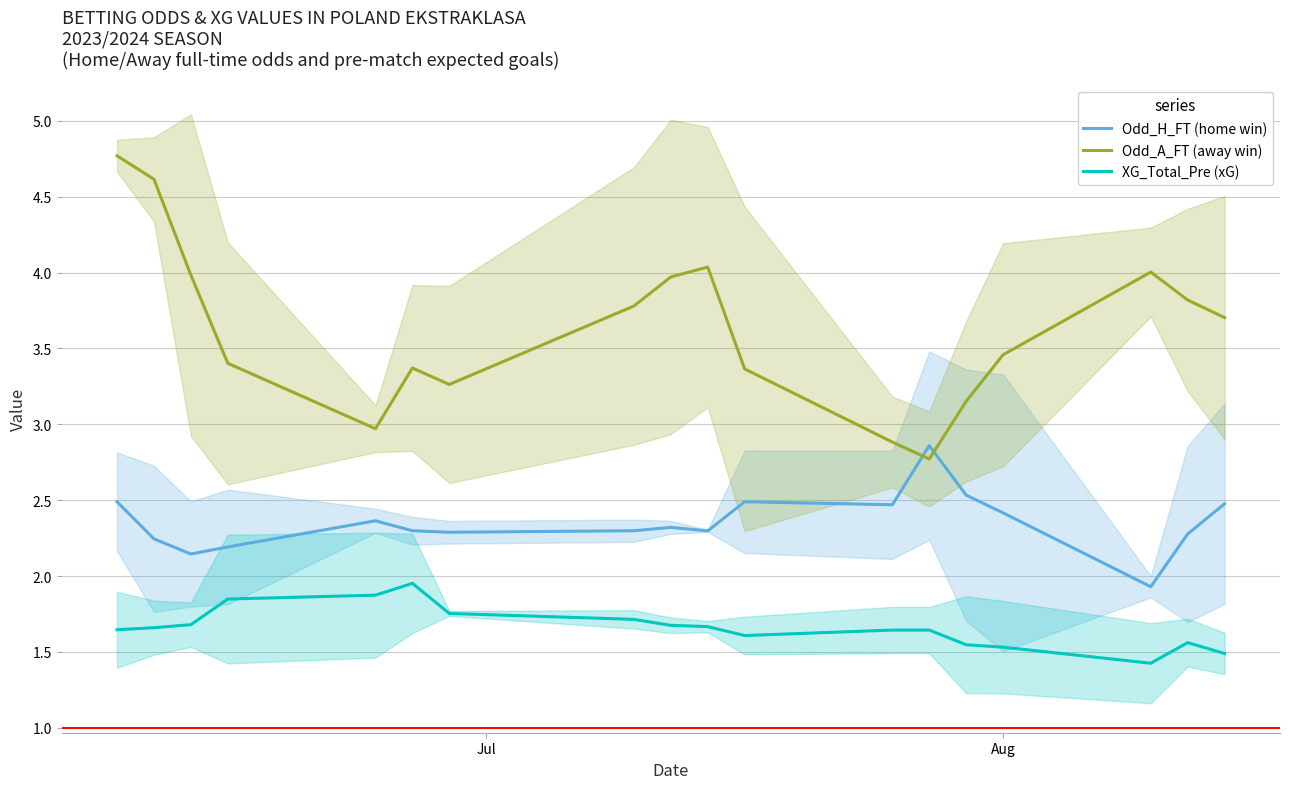

True or false: XG_Total_Pre (xG) and Odd_A_FT (away win) cross at least once.

False